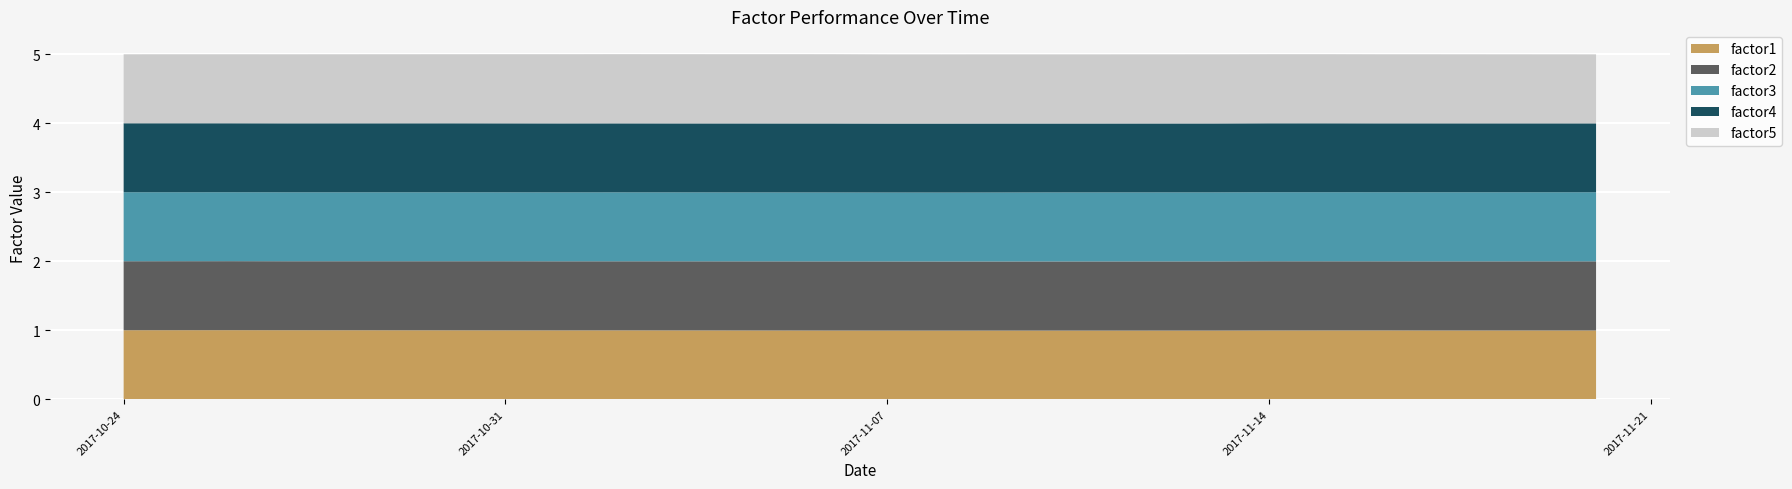

Reading right to left, what are all the values shown in this chart?

factor1: 2017-11-20=1.0	2017-11-17=1.0	2017-11-16=1.0	2017-11-15=1.0	2017-11-14=1.0	2017-11-13=1.0	2017-11-10=1.0	2017-11-09=1.0	2017-11-08=1.0	2017-11-07=1.0	2017-11-06=1.0	2017-11-03=1.0	2017-11-02=1.0	2017-11-01=1.0	2017-10-31=1.0	2017-10-30=1.0	2017-10-27=1.0	2017-10-26=1.0	2017-10-25=1.0	2017-10-24=1.0
factor2: 2017-11-20=1.0	2017-11-17=1.0	2017-11-16=1.0	2017-11-15=1.0	2017-11-14=1.0	2017-11-13=1.0	2017-11-10=1.0	2017-11-09=1.0	2017-11-08=1.0	2017-11-07=1.0	2017-11-06=1.0	2017-11-03=1.0	2017-11-02=1.0	2017-11-01=1.0	2017-10-31=1.0	2017-10-30=1.0	2017-10-27=1.0	2017-10-26=1.0	2017-10-25=1.0	2017-10-24=1.0
factor3: 2017-11-20=1.0	2017-11-17=1.0	2017-11-16=1.0	2017-11-15=1.0	2017-11-14=1.0	2017-11-13=1.0	2017-11-10=1.0	2017-11-09=1.0	2017-11-08=1.0	2017-11-07=1.0	2017-11-06=1.0	2017-11-03=1.0	2017-11-02=1.0	2017-11-01=1.0	2017-10-31=1.0	2017-10-30=1.0	2017-10-27=1.0	2017-10-26=1.0	2017-10-25=1.0	2017-10-24=1.0
factor4: 2017-11-20=1.0	2017-11-17=1.0	2017-11-16=1.0	2017-11-15=1.0	2017-11-14=1.0	2017-11-13=1.0	2017-11-10=1.0	2017-11-09=1.0	2017-11-08=1.0	2017-11-07=1.0	2017-11-06=1.0	2017-11-03=1.0	2017-11-02=1.0	2017-11-01=1.0	2017-10-31=1.0	2017-10-30=1.0	2017-10-27=1.0	2017-10-26=1.0	2017-10-25=1.0	2017-10-24=1.0
factor5: 2017-11-20=1.0	2017-11-17=1.0	2017-11-16=1.0	2017-11-15=1.0	2017-11-14=1.0	2017-11-13=1.0	2017-11-10=1.0	2017-11-09=1.0	2017-11-08=1.0	2017-11-07=1.0	2017-11-06=1.0	2017-11-03=1.0	2017-11-02=1.0	2017-11-01=1.0	2017-10-31=1.0	2017-10-30=1.0	2017-10-27=1.0	2017-10-26=1.0	2017-10-25=1.0	2017-10-24=1.0